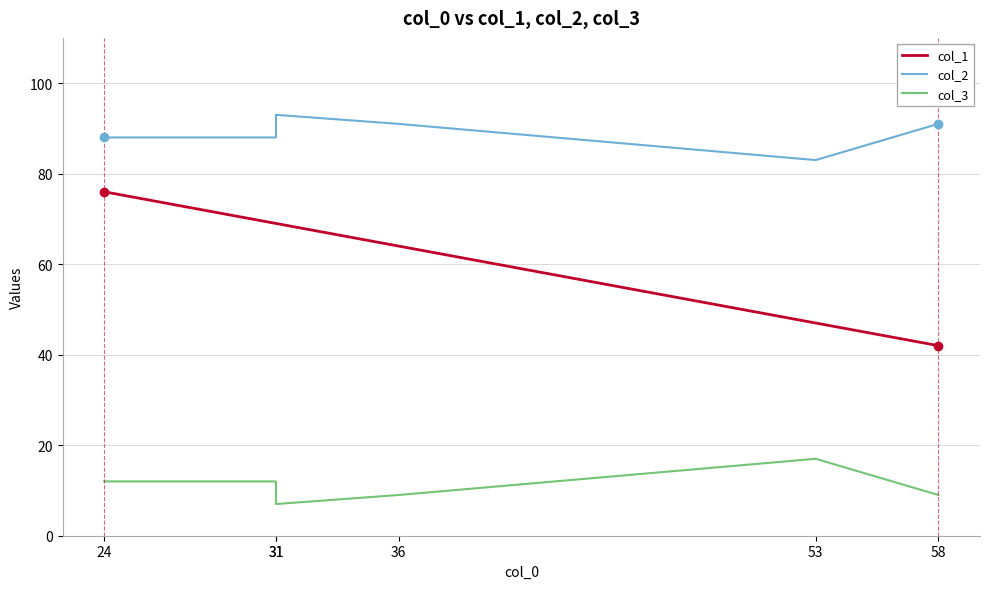

Rank the series by their maximum value, from lowest to highest.

col_3, col_1, col_2